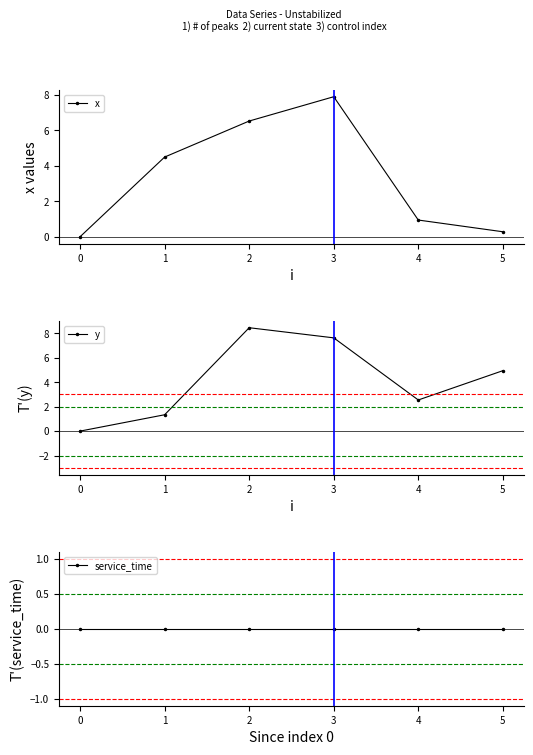

List the labels in order of x value, largest first.

3, 2, 1, 4, 5, 0